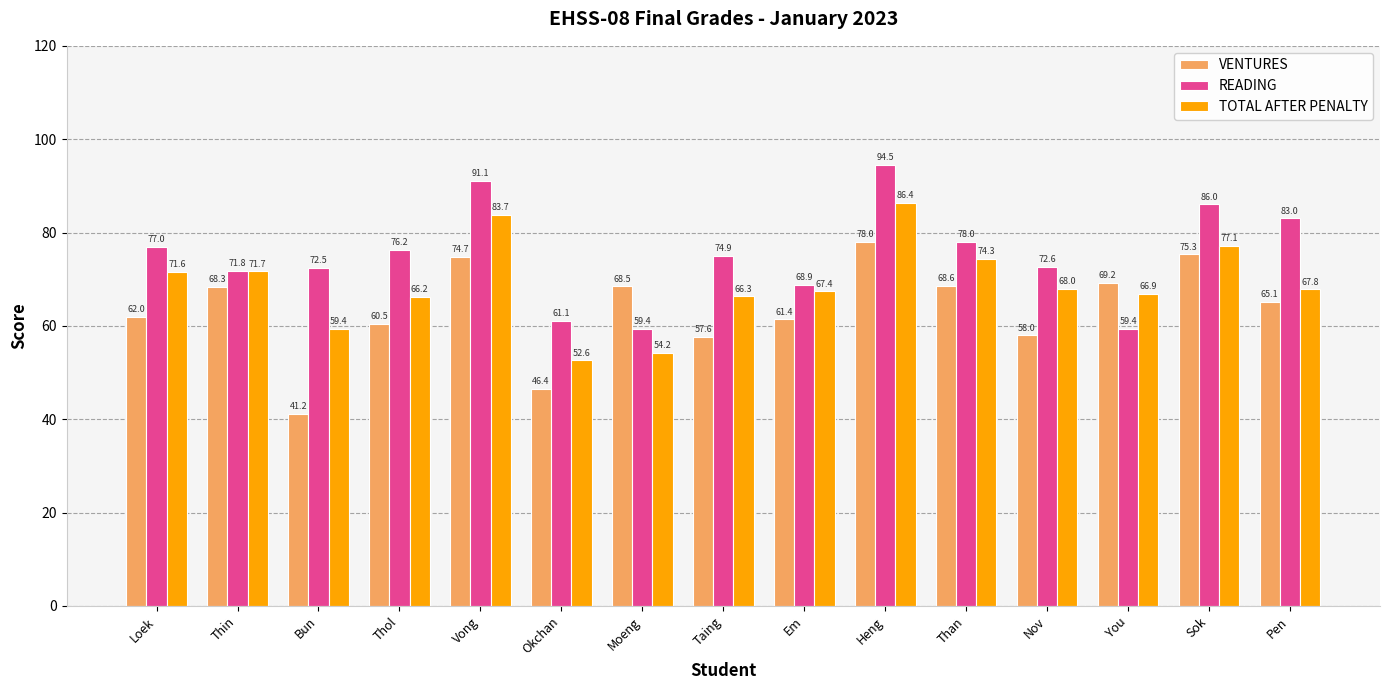

Which series has the widest spread of values?

VENTURES